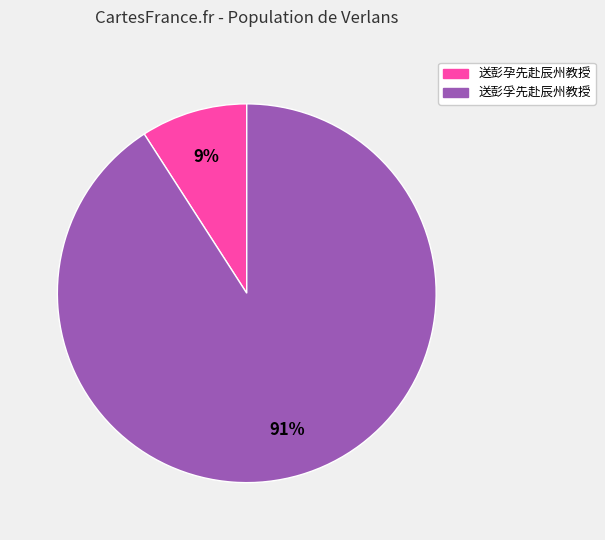

Is it true that 送彭孕先赴辰州教授 is 9% of the pie?

True